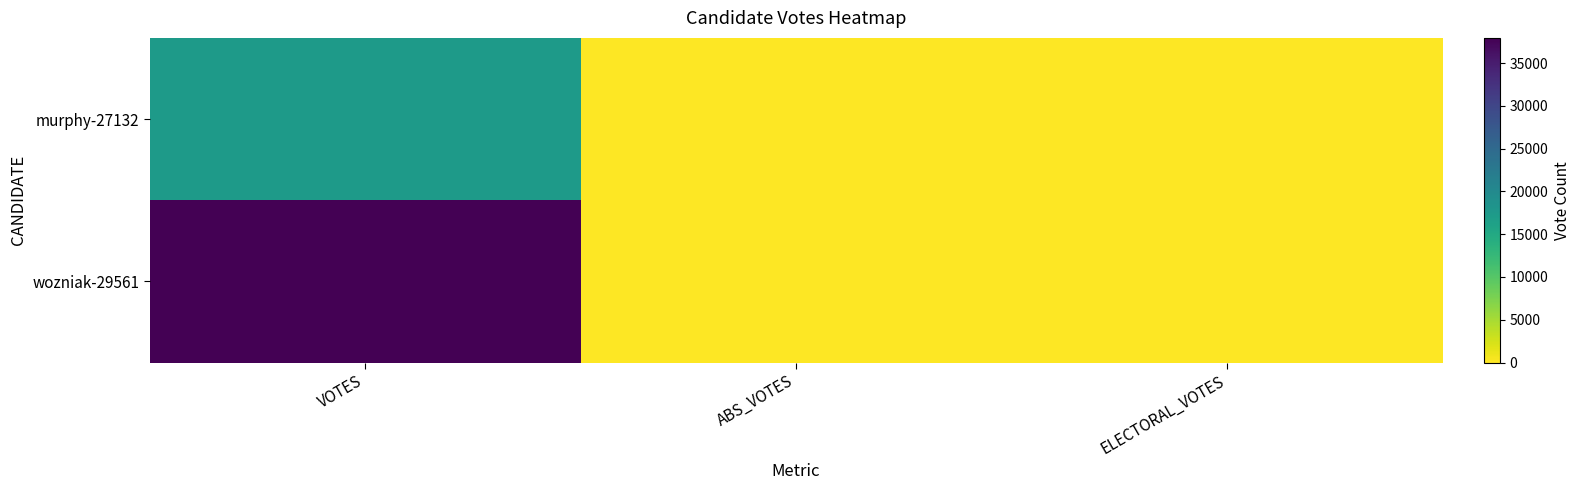

At ABS_VOTES, list the series in order from smallest to largest.

murphy-27132, wozniak-29561